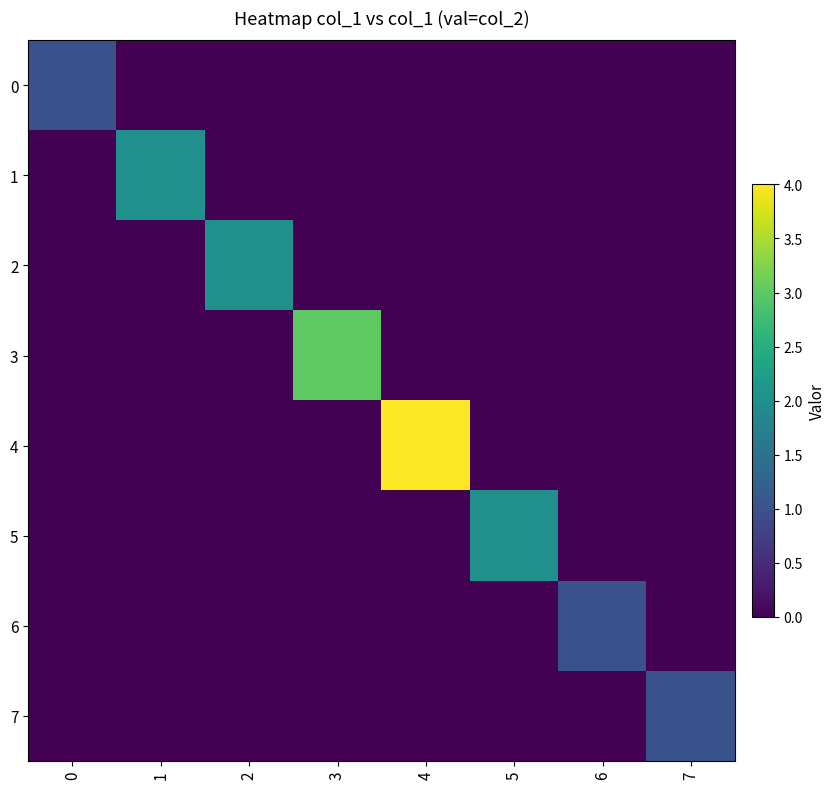

Reading left to right, list all the values displayed in this chart.

0: 0=1	1=0	2=0	3=0	4=0	5=0	6=0	7=0
1: 0=0	1=2	2=0	3=0	4=0	5=0	6=0	7=0
2: 0=0	1=0	2=2	3=0	4=0	5=0	6=0	7=0
3: 0=0	1=0	2=0	3=3	4=0	5=0	6=0	7=0
4: 0=0	1=0	2=0	3=0	4=4	5=0	6=0	7=0
5: 0=0	1=0	2=0	3=0	4=0	5=2	6=0	7=0
6: 0=0	1=0	2=0	3=0	4=0	5=0	6=1	7=0
7: 0=0	1=0	2=0	3=0	4=0	5=0	6=0	7=1